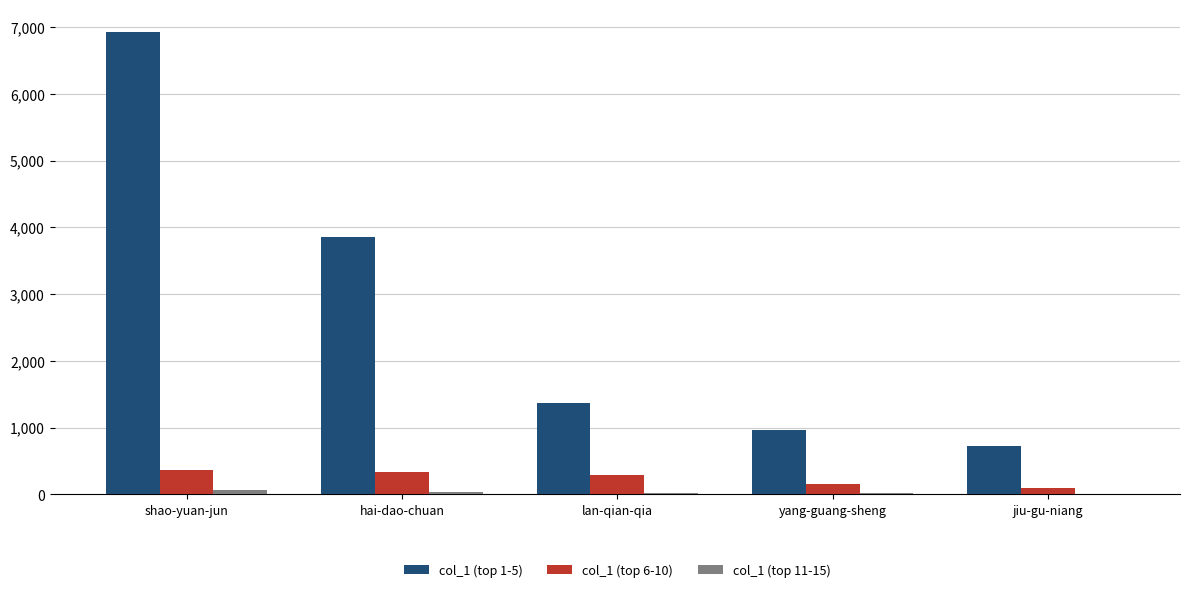

What is the greatest value displayed?

6920